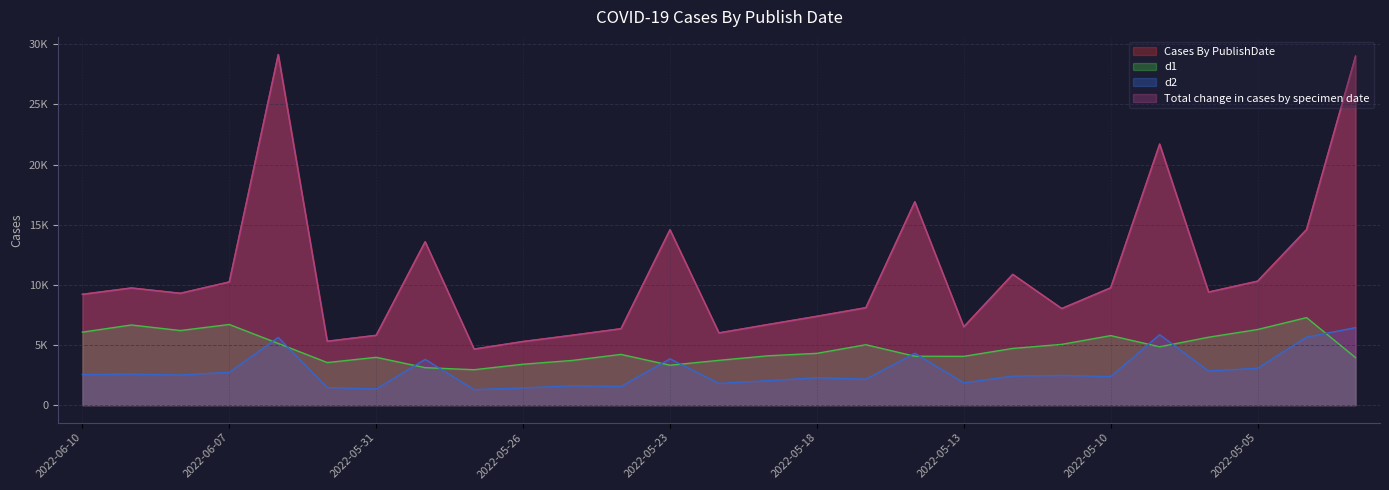

Is it true that Total change in cases by specimen date equals 9392 at 2022-05-06?

True